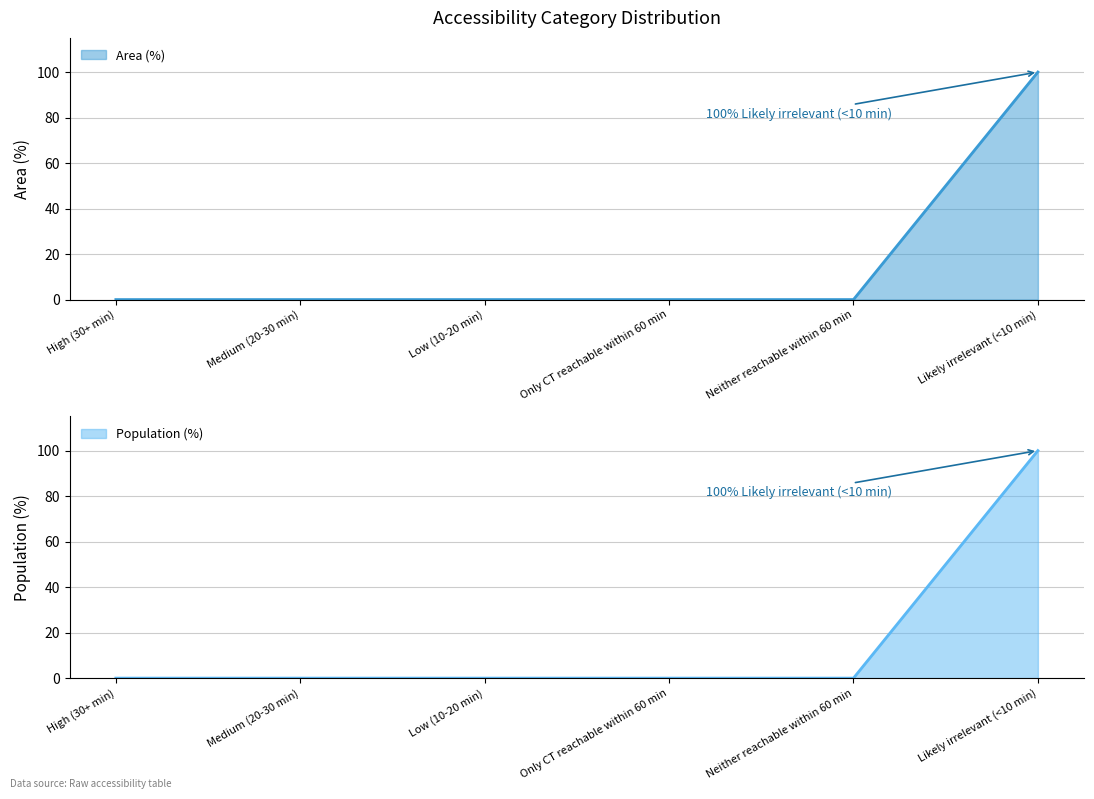

Reading right to left, transcribe all the data shown in this chart.

Area (%): 100	0	0	0	0	0
Population (%): 100	0	0	0	0	0